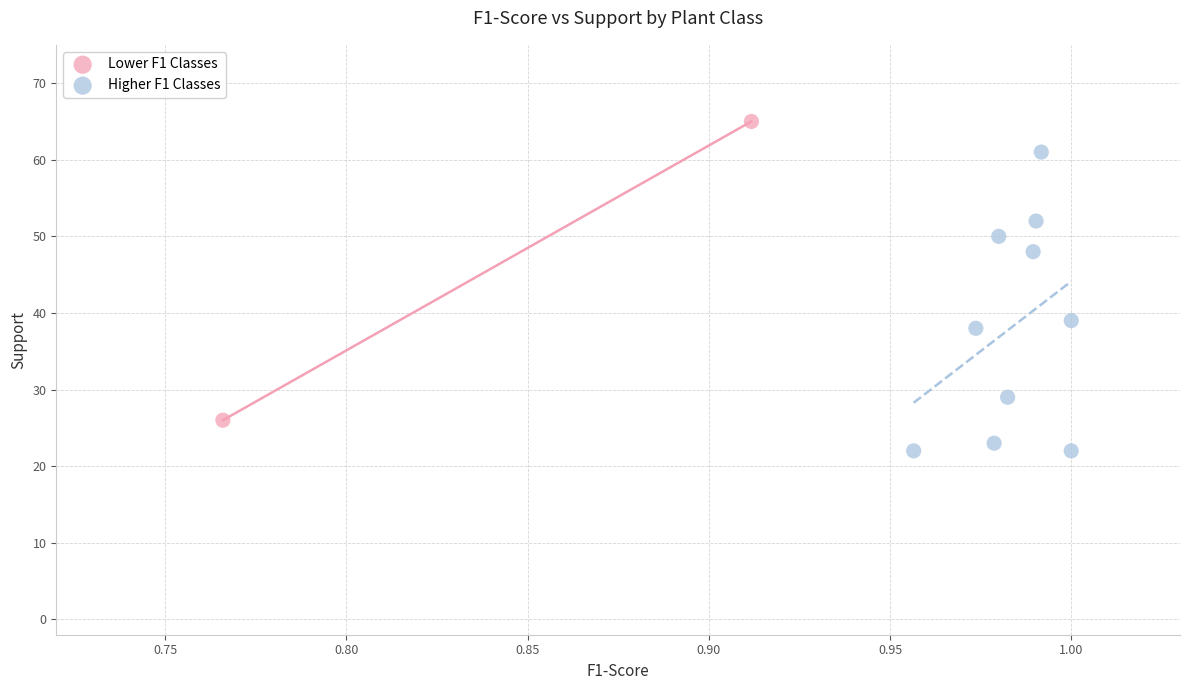

Which series contains the highest Y value?

Lower F1 Classes